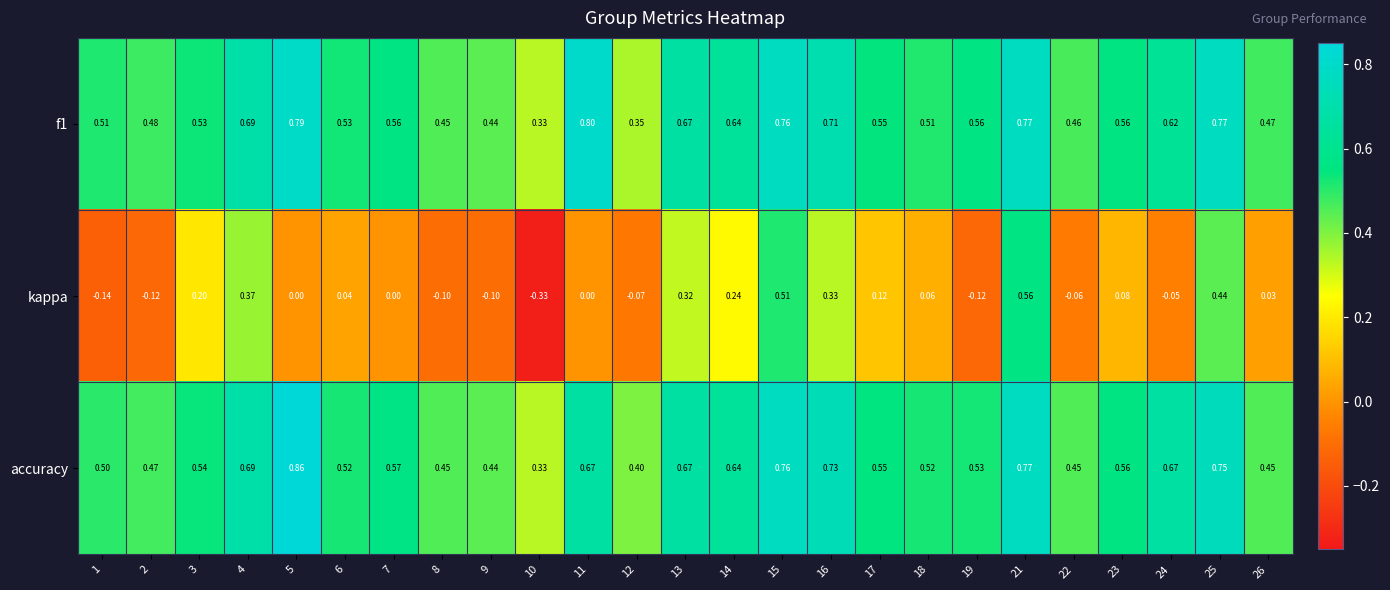

How many categories are shown in the chart?

25